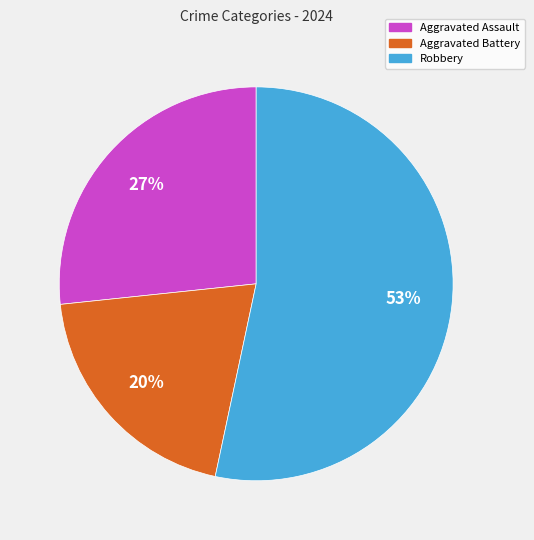

To the nearest percent, what is the difference between the largest and smallest slice percentages?

33%